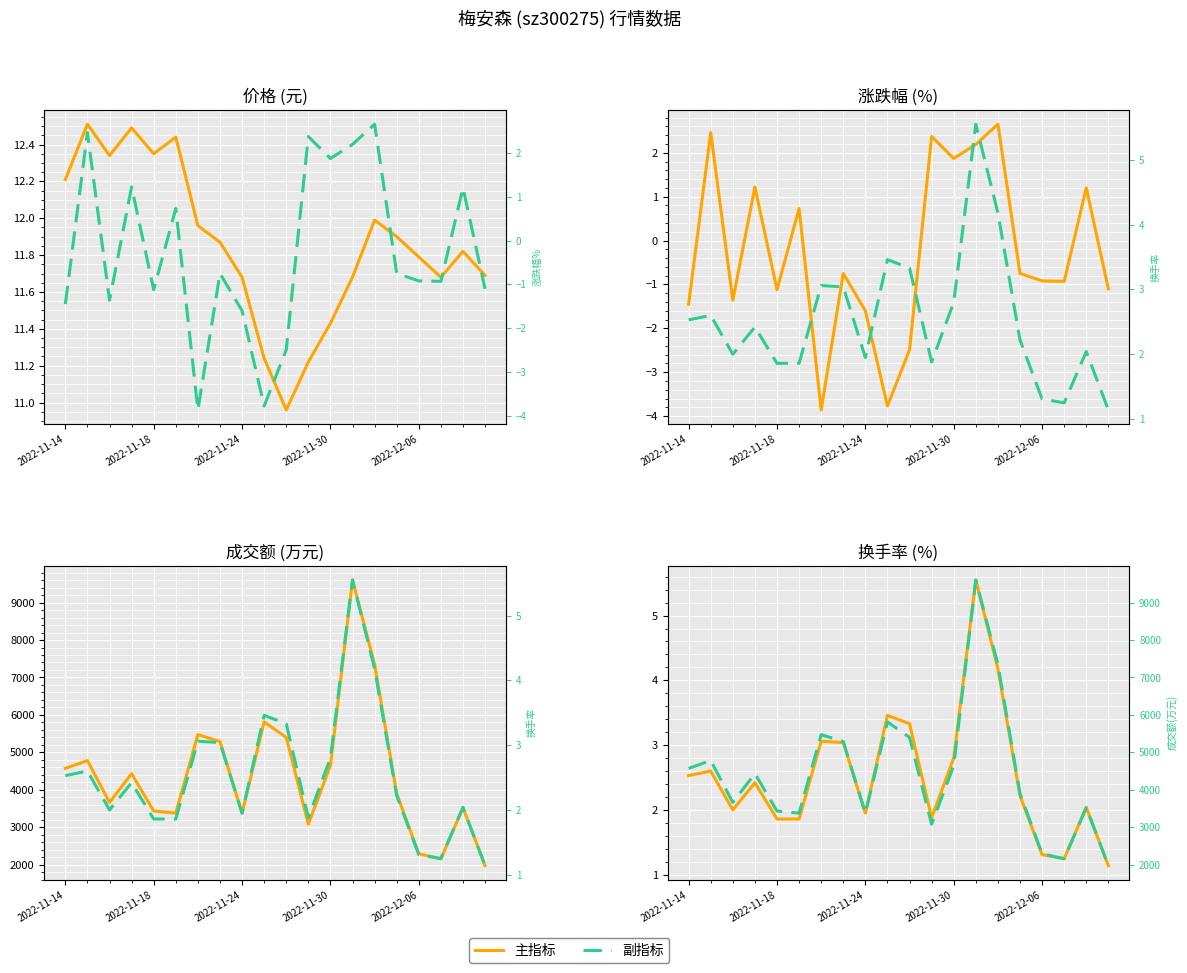

Which series has the largest range (max minus min)?

成交额(万元)